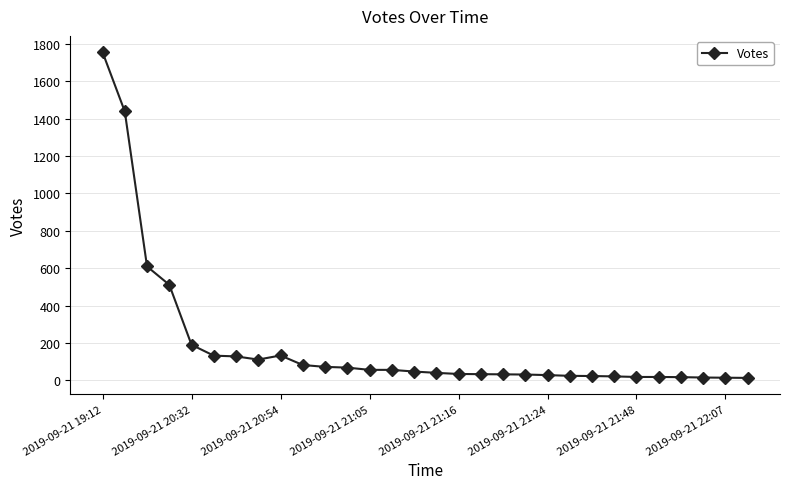

True or false: there are more than 0 points higher than both neighbors.

True